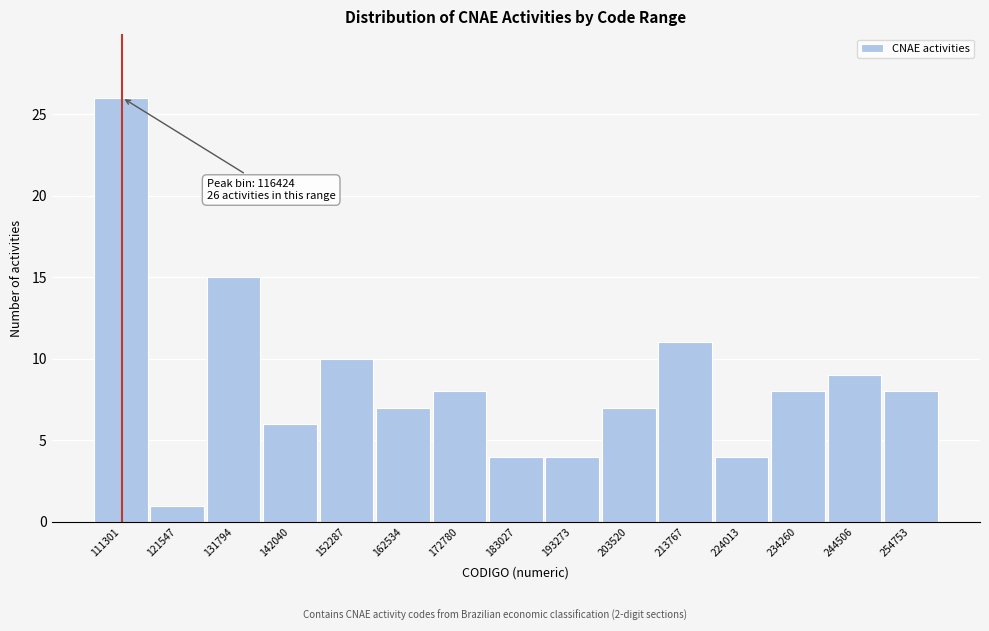

Reading left to right, transcribe all the data shown in this chart.

111301=26	121547=1	131794=15	142040=6	152287=10	162534=7	172780=8	183027=4	193273=4	203520=7	213767=11	224013=4	234260=8	244506=9	254753=8